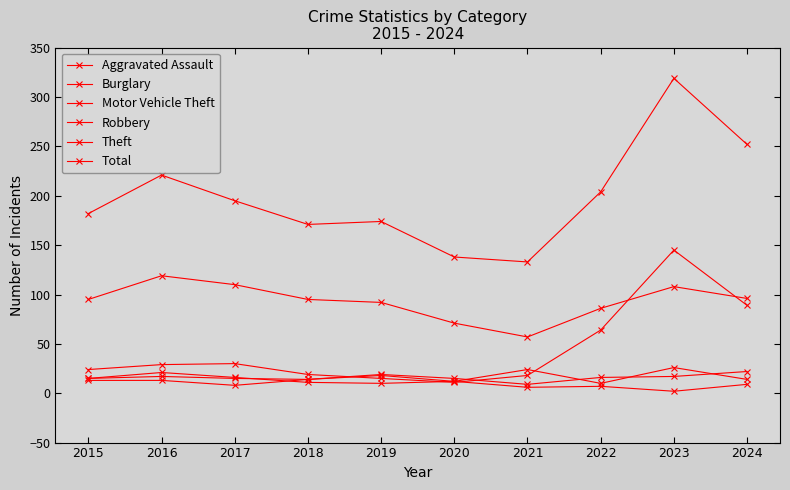

Does the chart have visible grid lines?

No